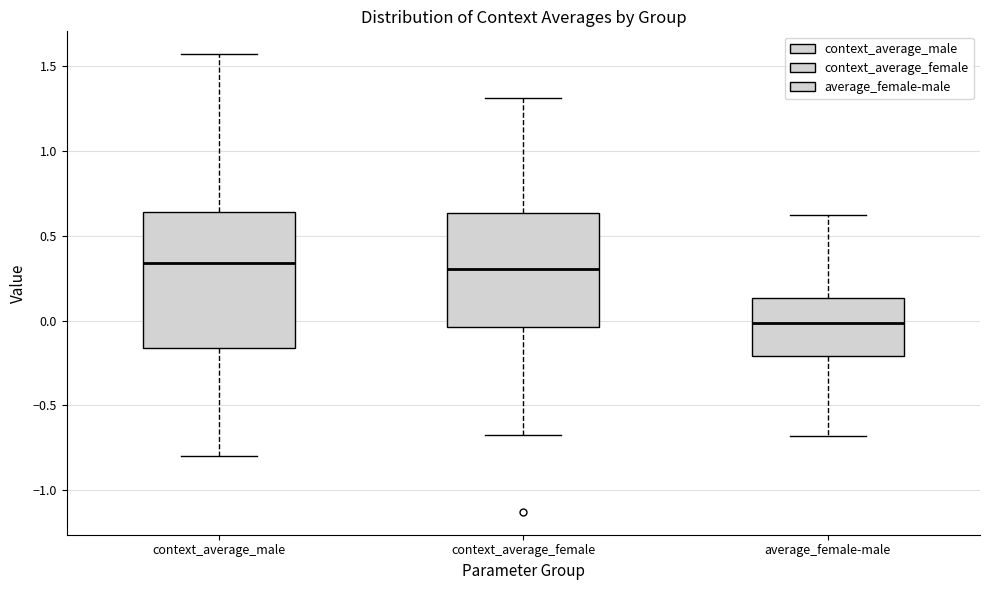

Reading left to right, read every box against the y-axis: the position of its median line, the range the box covers, and the ends of its whiskers. The values are not printed on the chart, so give them approximately, as read against the axis.

context_average_male: median 0.35, box -0.15 to 0.65, whiskers -0.80 to 1.55
context_average_female: median 0.30, box -0.05 to 0.65, whiskers -0.65 to 1.30
average_female-male: median 0.00, box -0.20 to 0.15, whiskers -0.70 to 0.60